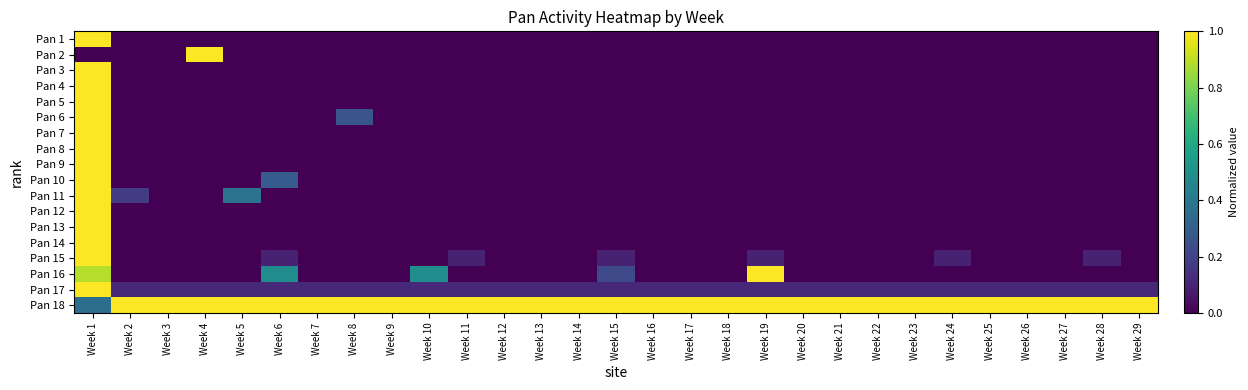

Between Week 19 and Week 27, which series saw the biggest shift?

Pan 16